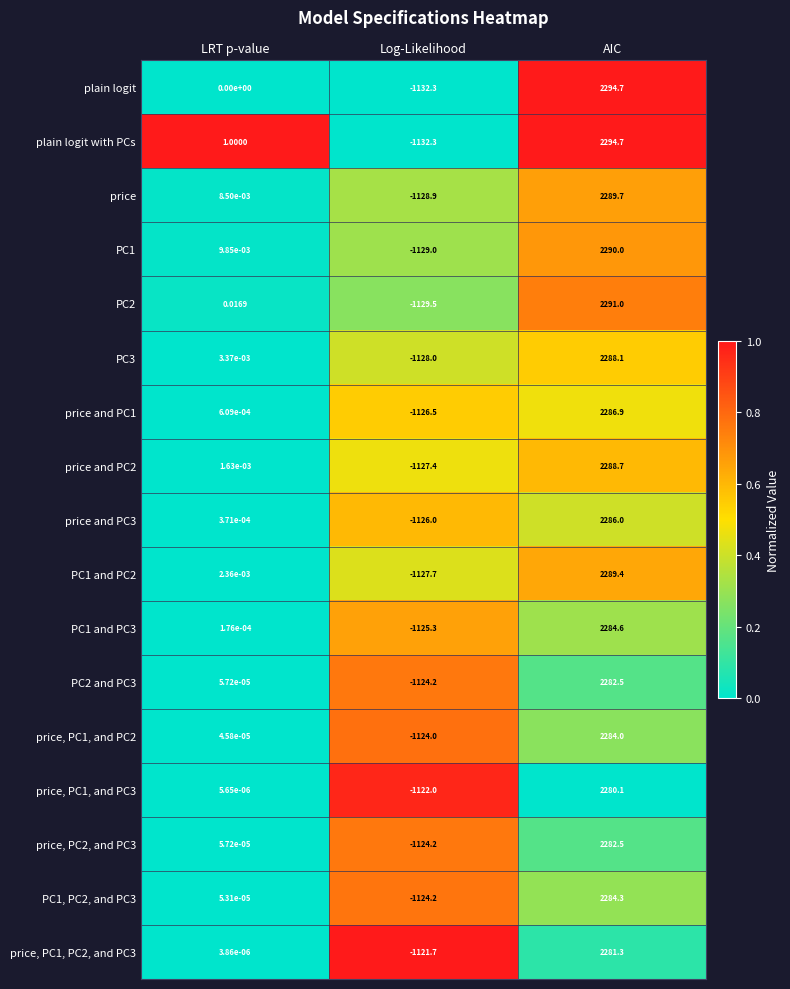

Between LRT p-value and Log-Likelihood, which series saw the biggest shift?

plain logit with PCs